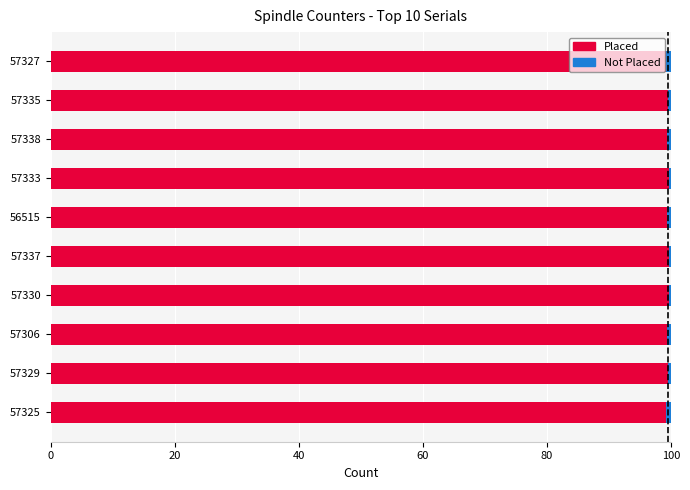

True or false: Placed has a value of 133.1 at 56515.

False